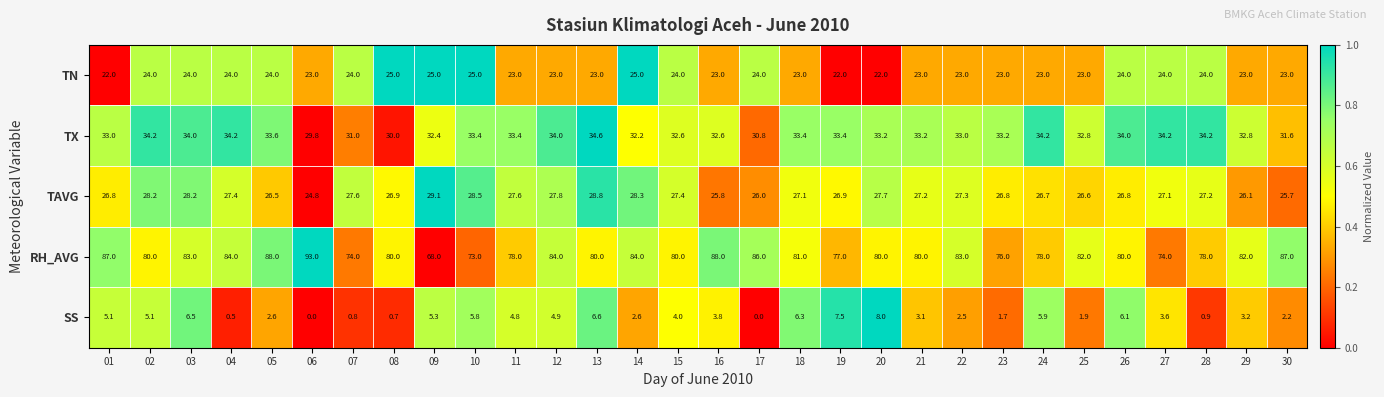

At 04, list the series in order from smallest to largest.

SS, TN, TAVG, TX, RH_AVG